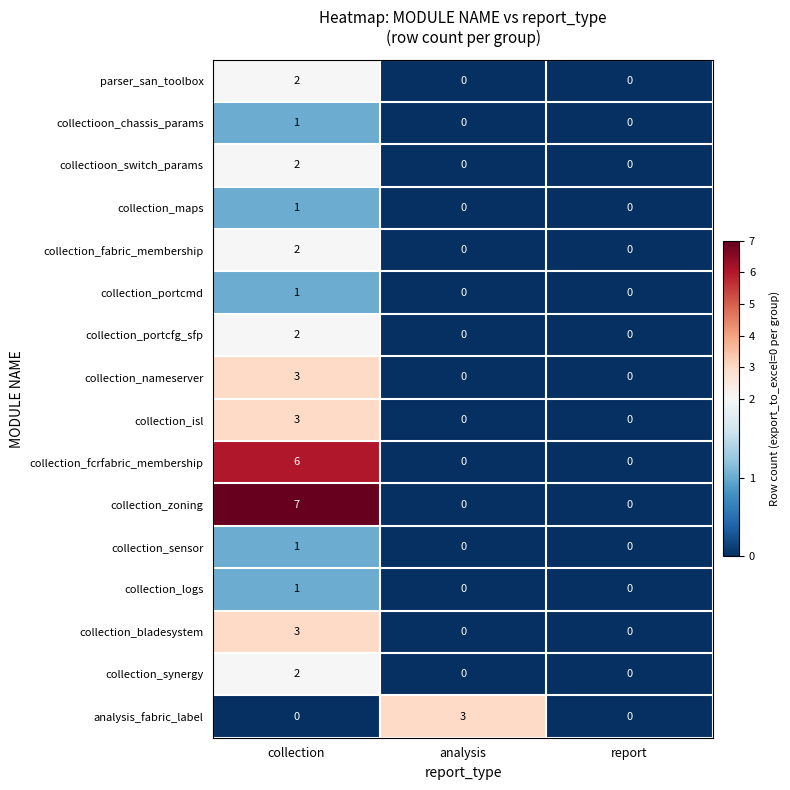

How many collection_zoning values are between 0 and 7?

3